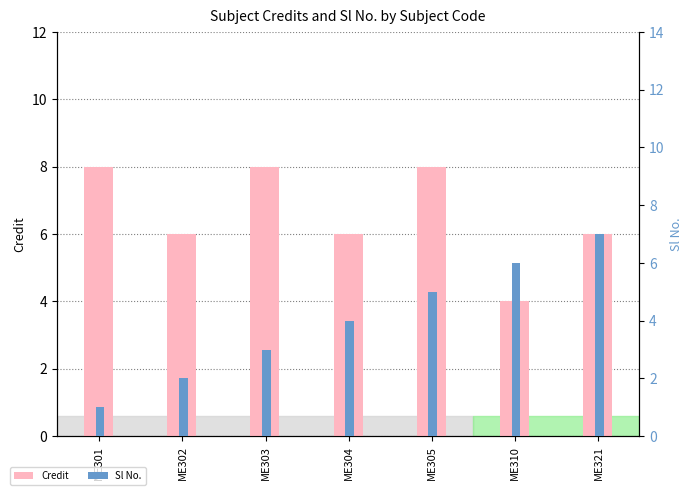

What is the sum of all Sl No. values?

28